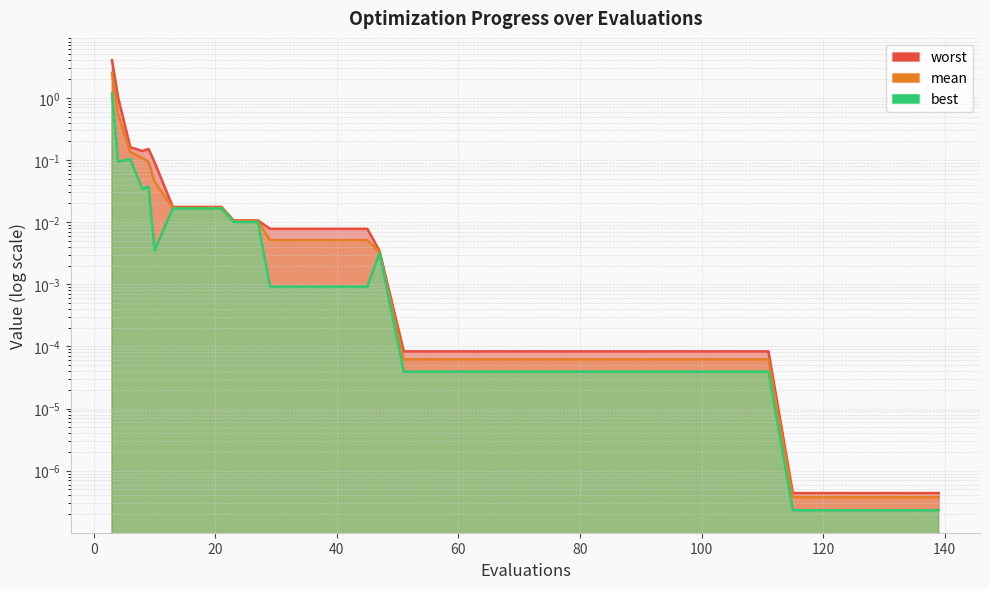

What is the difference between the maximum and second lowest values in the best series?

1.2